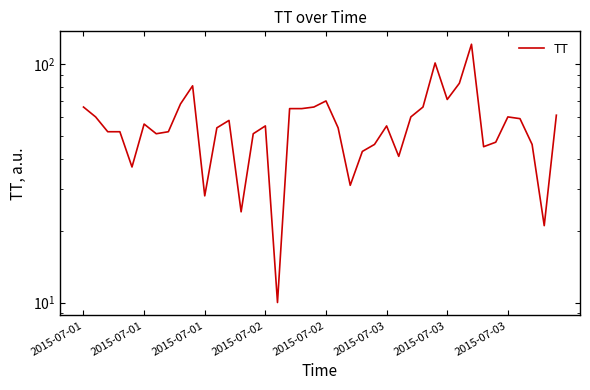

Rank the categories by value from highest to lowest.

32, 29, 31, 9, 30, 20, 8, 2015-07-01, 19, 28, 17, 18, 39, 2015-07-01, 27, 35, 36, 12, 2015-07-03, 15, 25, 11, 21, 2015-07-01, 2015-07-02, 2015-07-03, 2015-07-03, 14, 34, 24, 37, 33, 23, 26, 2015-07-02, 22, 10, 13, 38, 16